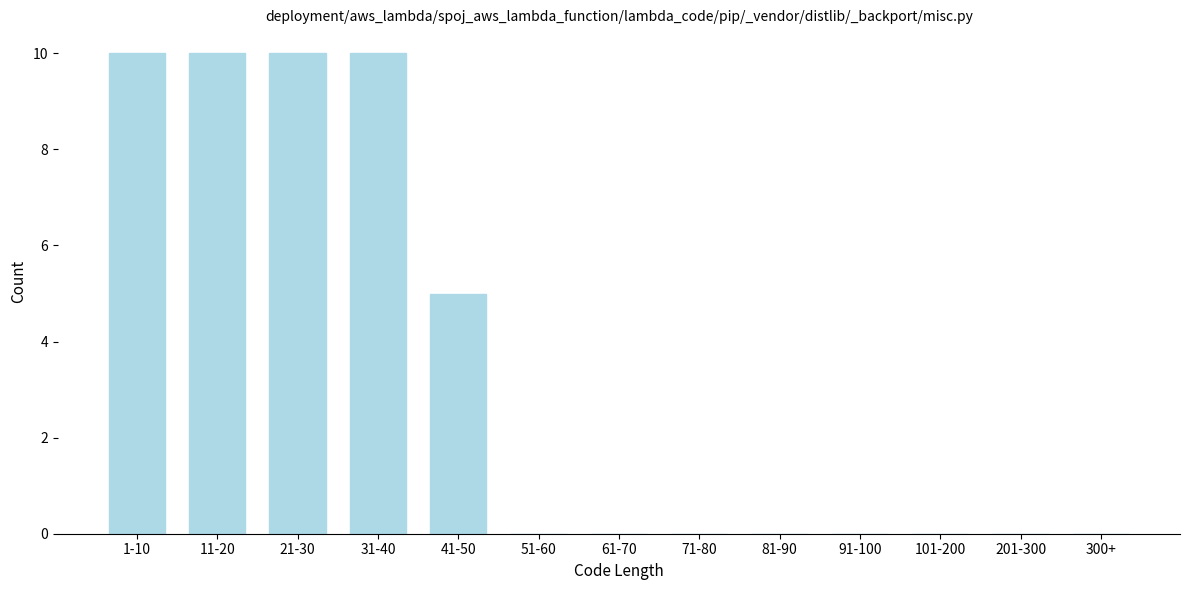

Reading right to left, transcribe all the data shown in this chart.

300+=0	201-300=0	101-200=0	91-100=0	81-90=0	71-80=0	61-70=0	51-60=0	41-50=5	31-40=10	21-30=10	11-20=10	1-10=10